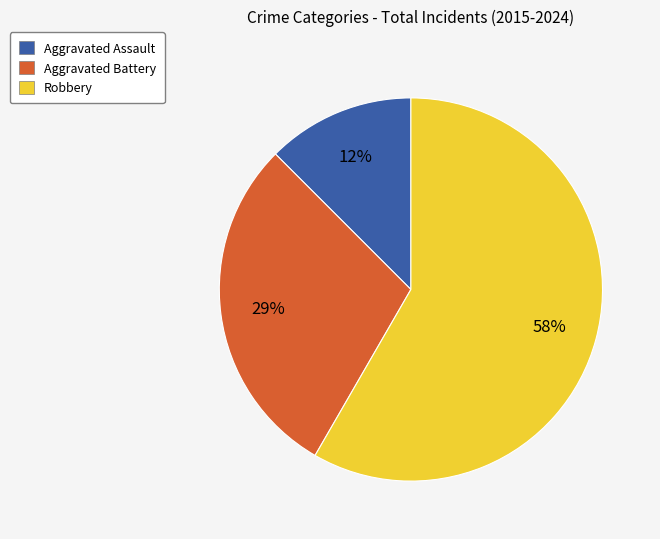

What is the ratio of the value at Aggravated Assault to the value at Aggravated Battery?

0.4